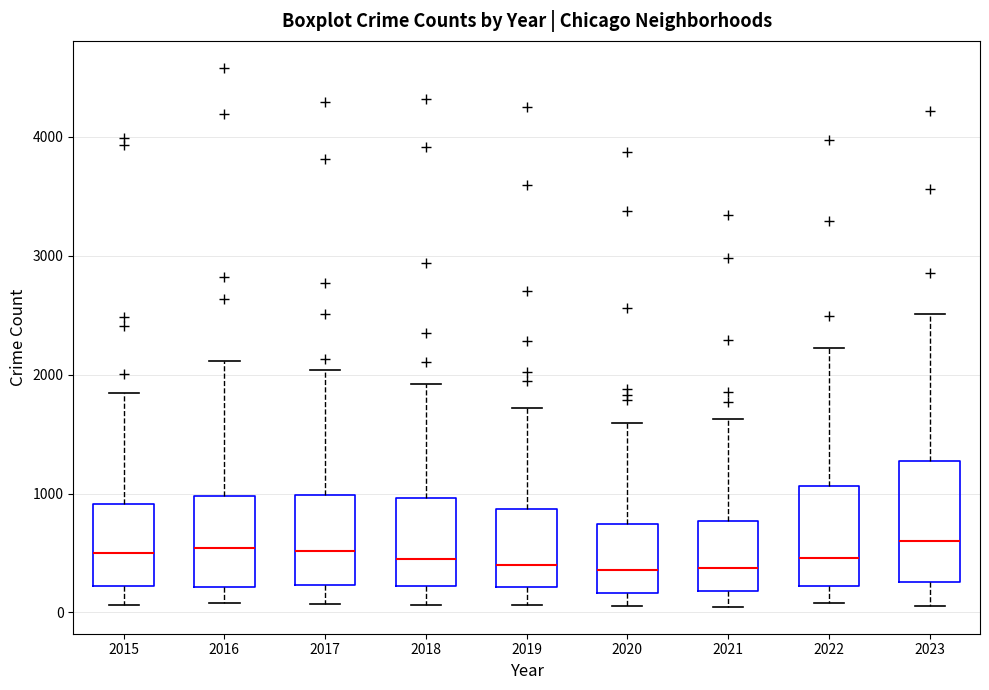

Reading left to right, transcribe this box plot: for each box, give where its median line is, the range the box spans, and where its two whiskers end, as read against the y-axis. The values are not printed on the chart, so give them approximately, as read against the axis.

2015: median 500, box 200 to 900, whiskers 100 to 1800
2016: median 500, box 200 to 1000, whiskers 100 to 2100
2017: median 500, box 200 to 1000, whiskers 100 to 2000
2018: median 400, box 200 to 1000, whiskers 100 to 1900
2019: median 400, box 200 to 900, whiskers 100 to 1700
2020: median 400, box 200 to 700, whiskers 100 to 1600
2021: median 400, box 200 to 800, whiskers 0 to 1600
2022: median 500, box 200 to 1100, whiskers 100 to 2200
2023: median 600, box 300 to 1300, whiskers 100 to 2500